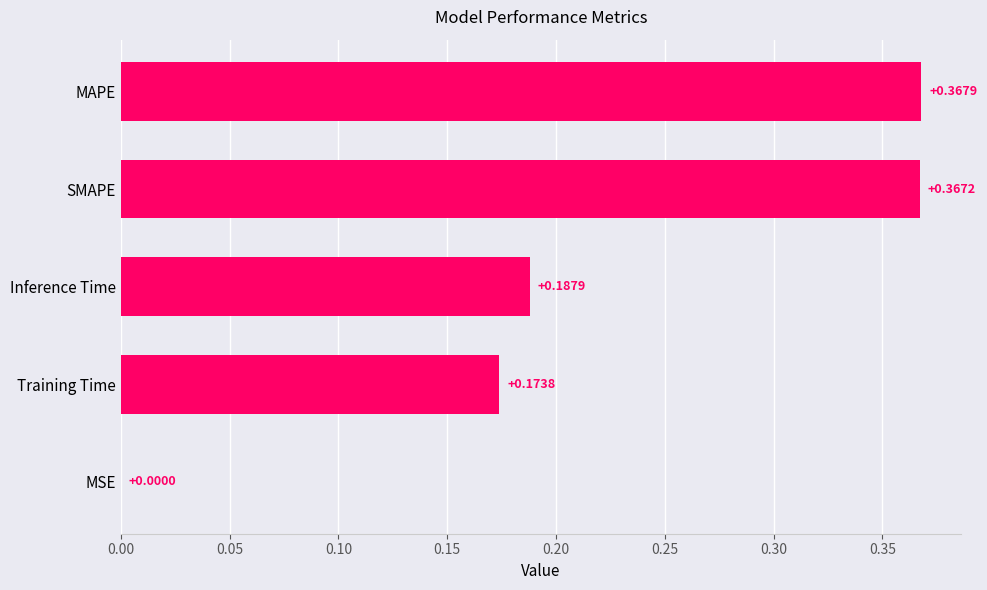

Are the bars horizontal?

Yes